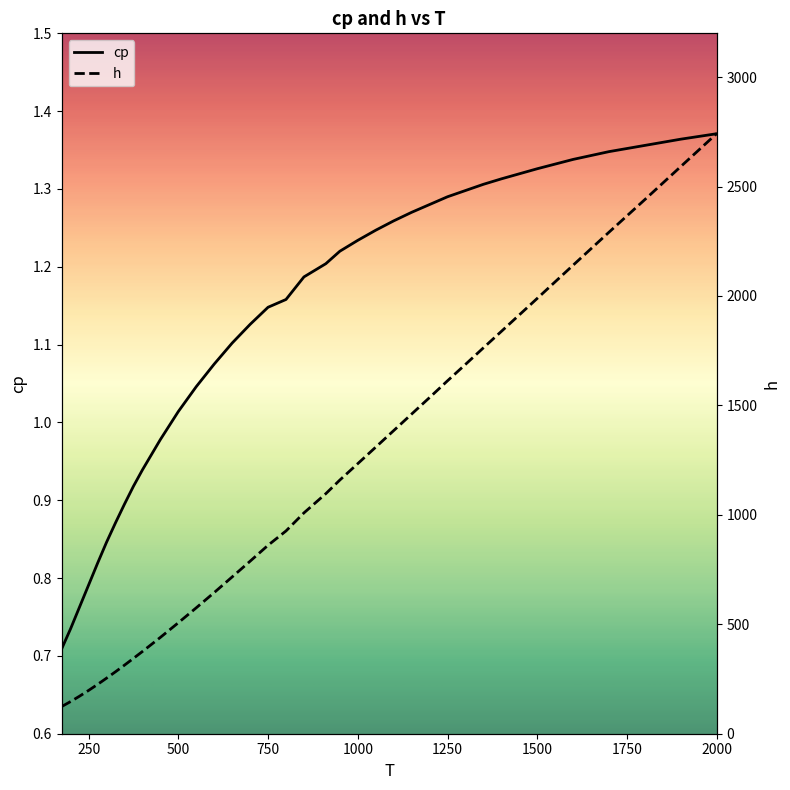

What is the lowest value of the h series?

124.1